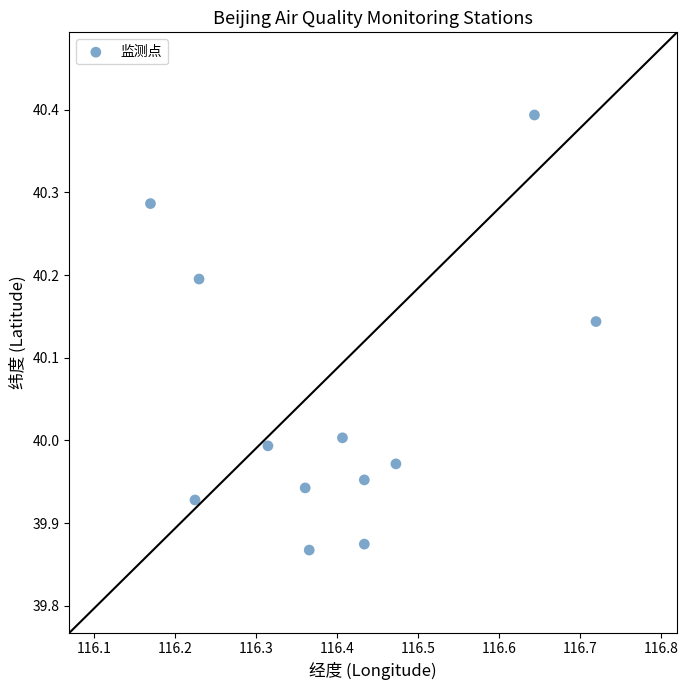

What is the average X value?

116.4